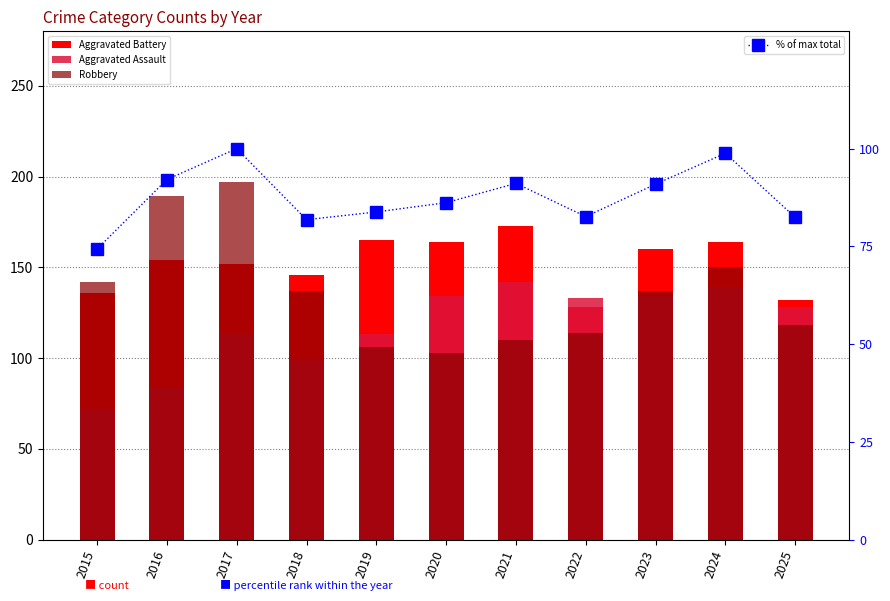

Which series changed the most between 2020 and 2025?

Aggravated Battery